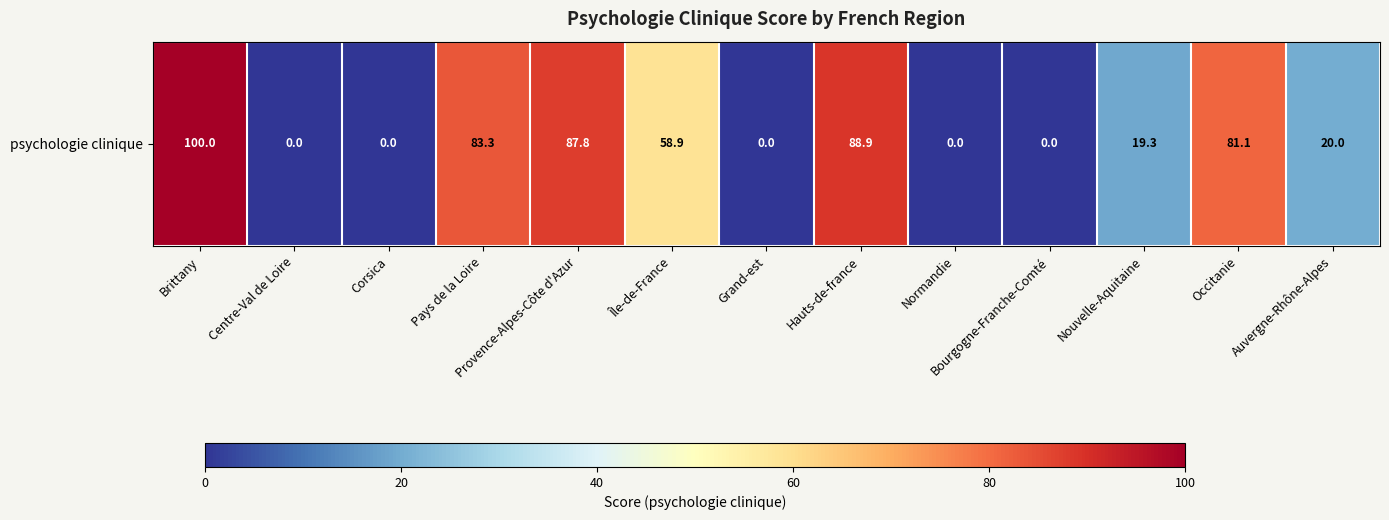

What is the ratio of the value at Auvergne-Rhône-Alpes to the value at Occitanie?

0.2